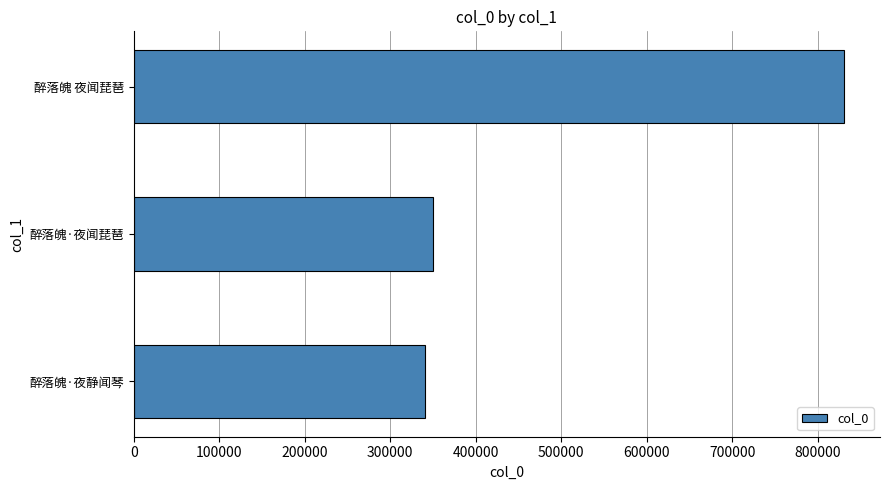

Reading bottom to top, what are all the values shown in this chart?

醉落魄·夜静闻琴=340248	醉落魄·夜闻琵琶=350469	醉落魄 夜闻琵琶=831227